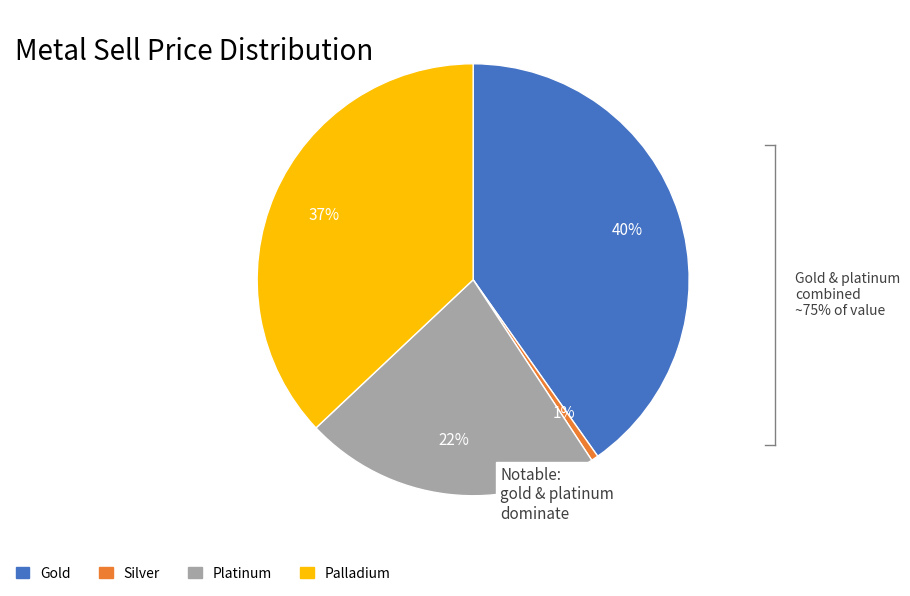

Is there a majority slice in this chart?

No